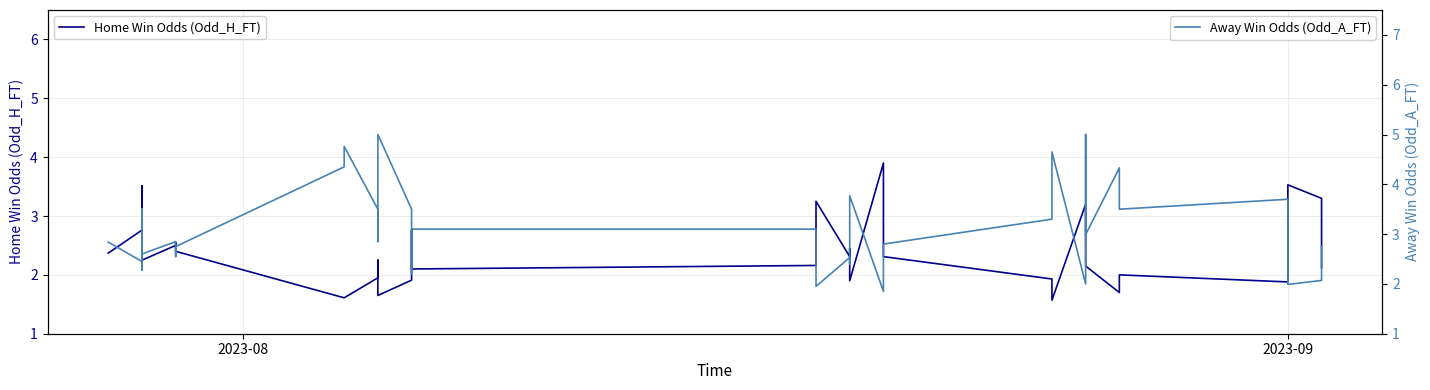

How many times do Away Win Odds (Odd_A_FT) and Home Win Odds (Odd_H_FT) cross each other?

14